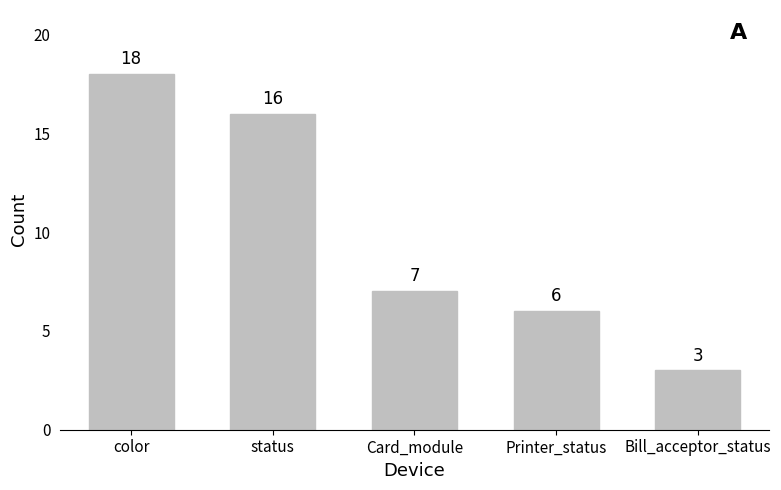

The chart shows a value of 1 at Bill_acceptor_status. True or false?

False